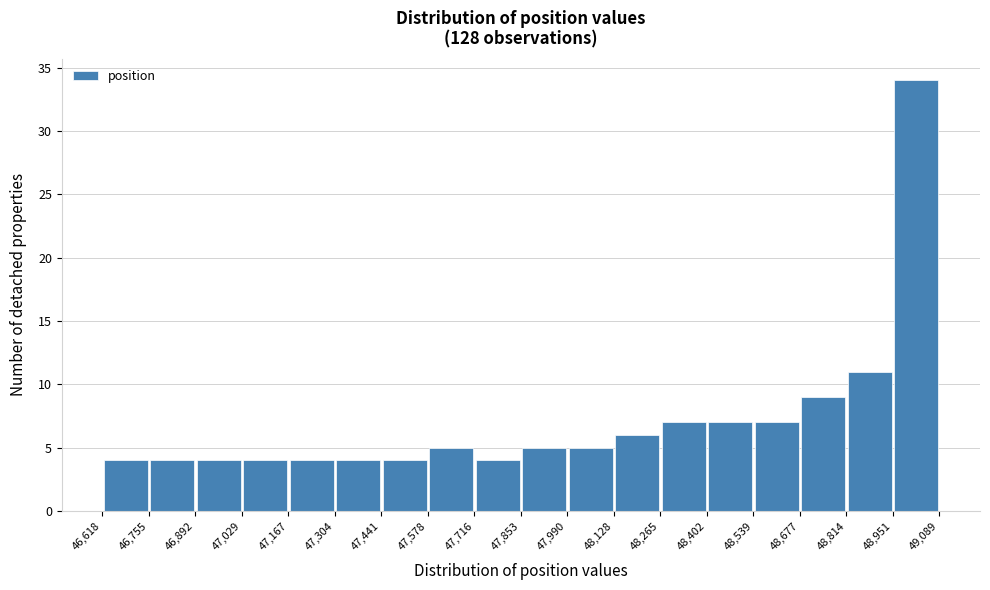

Over which range of the x-axis is the bar tallest?

48,951 to 49,089